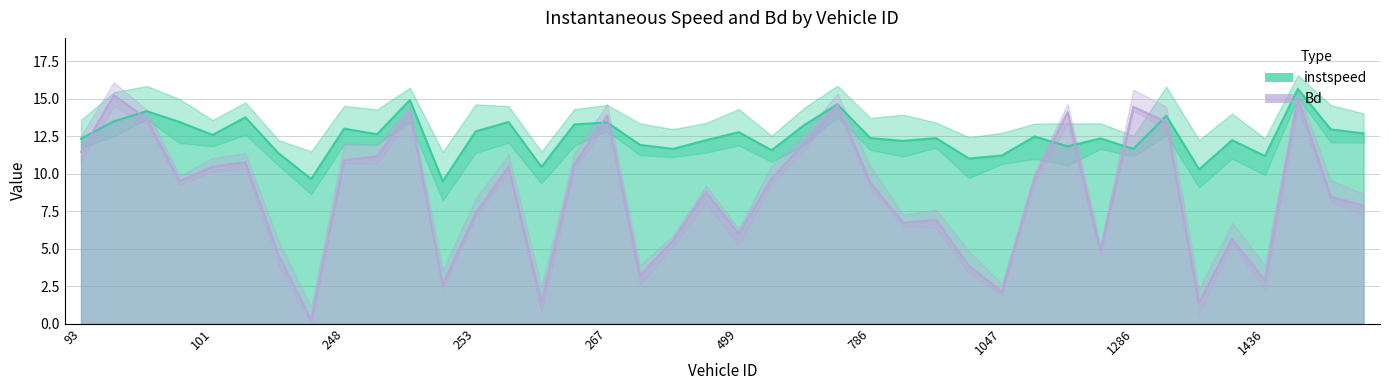

At which category does Bd reach its first local peak?

98